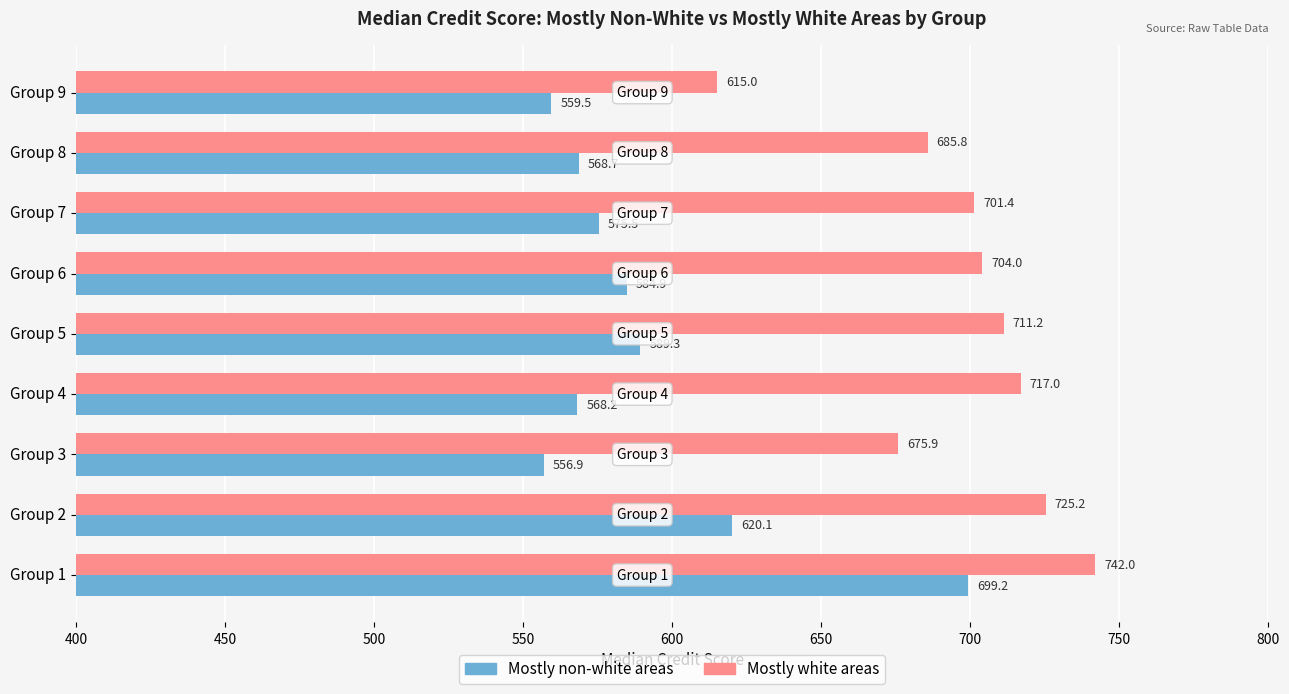

The value of Mostly white areas at Group 5 is 228.0. True or false?

False